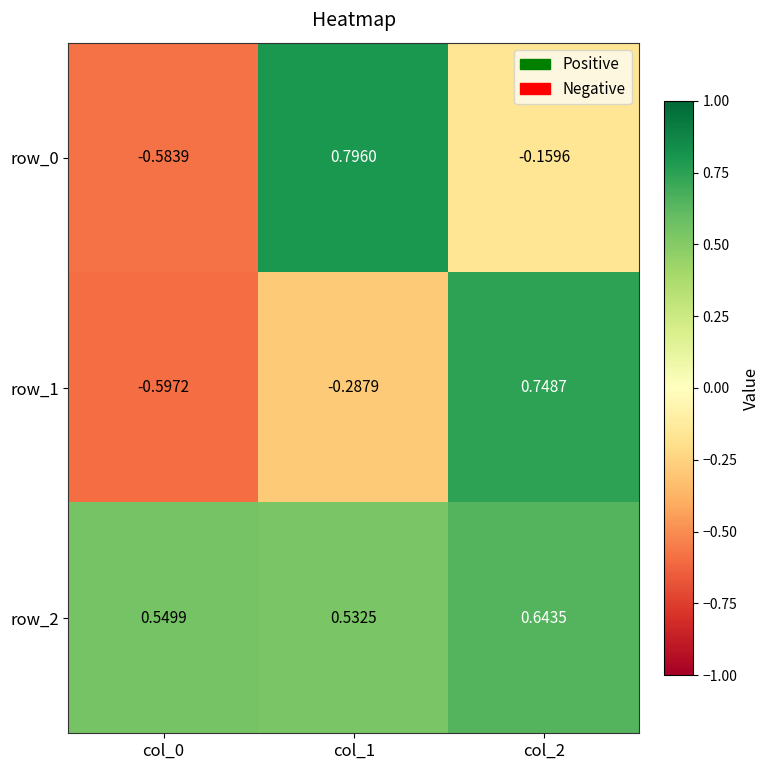

How many data points in row_1 are less than 0?

2